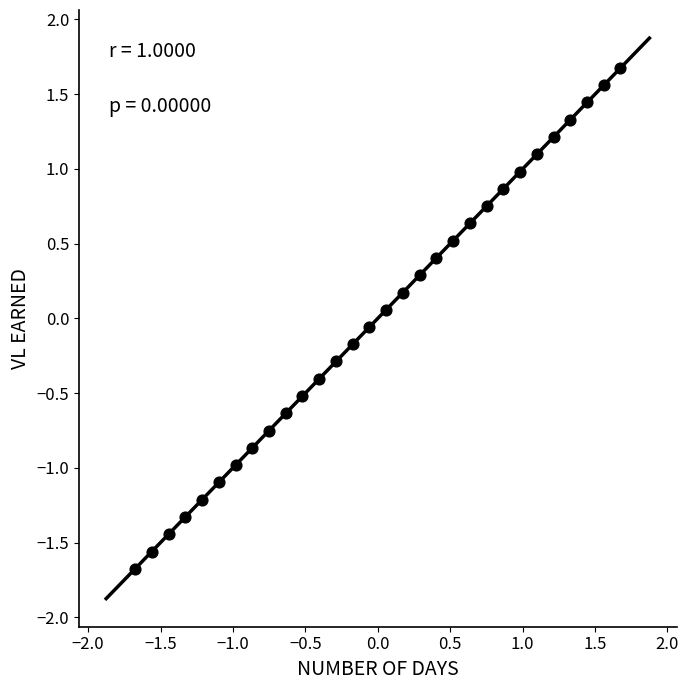

What is the range of Y values (max minus min)?

3.3